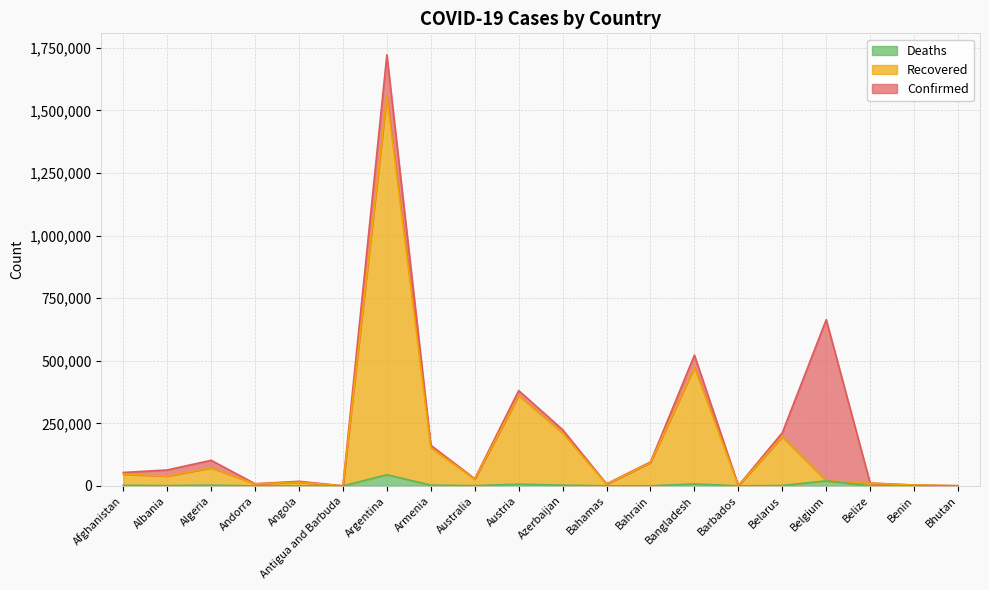

What are all the series names shown in the legend?

Deaths, Recovered, Confirmed